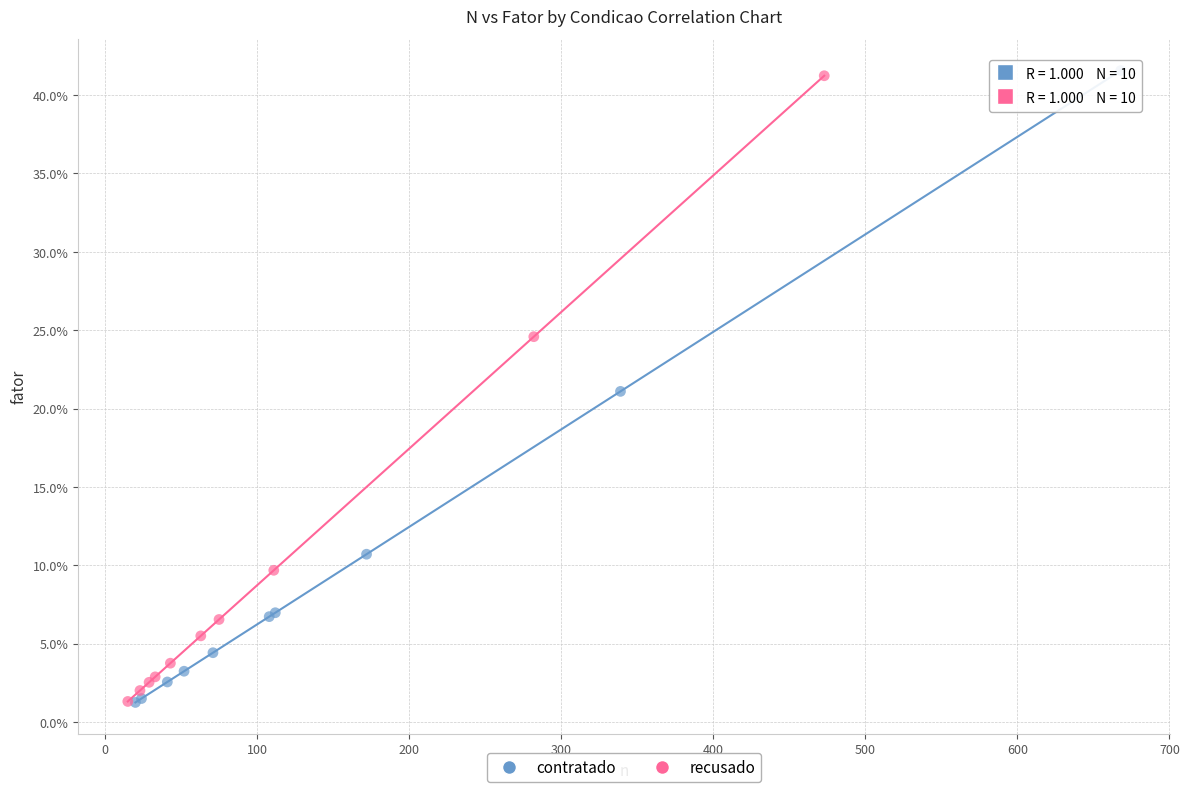

Which series has the widest spread of Y values?

contratado